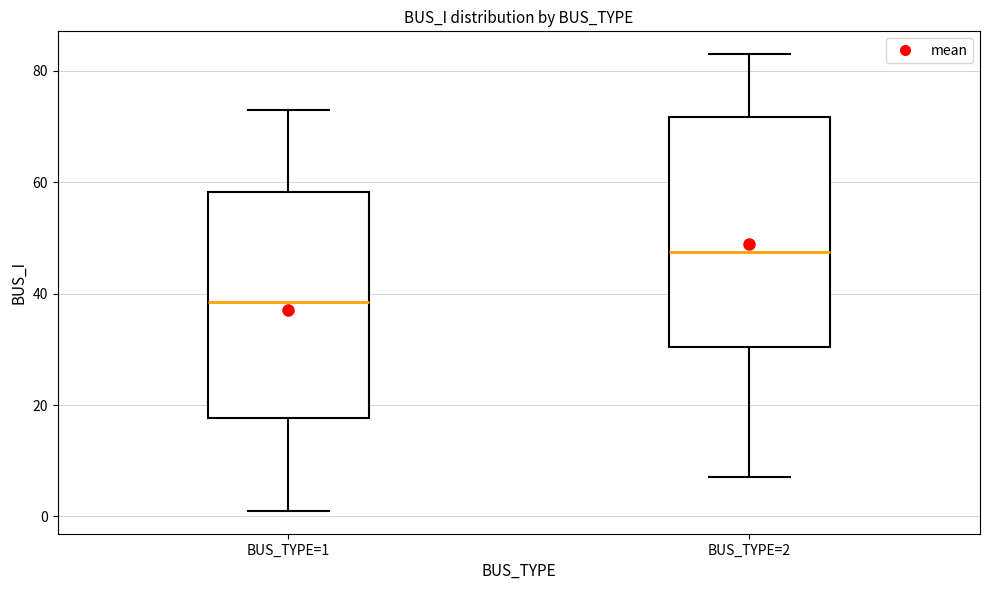

Reading left to right, transcribe this box plot: for each box, give where its median line is, the range the box spans, and where its two whiskers end, as read against the y-axis. The values are not printed on the chart, so give them approximately, as read against the axis.

BUS_TYPE=1: median 38, box 18 to 58, whiskers 2 to 74
BUS_TYPE=2: median 48, box 30 to 72, whiskers 8 to 84